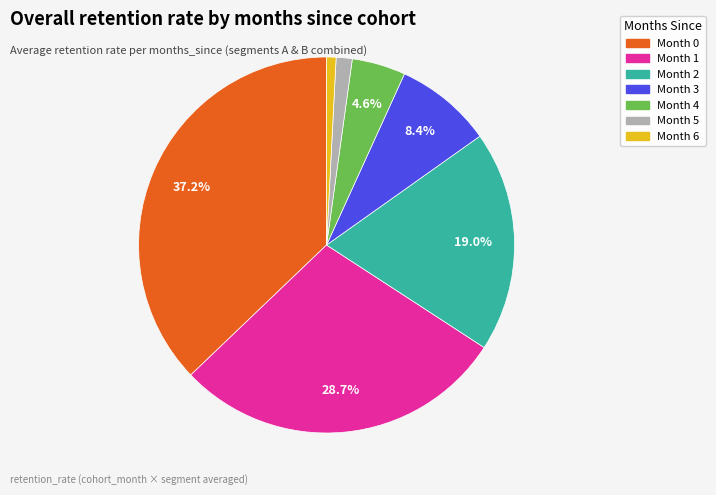

Does any single category account for the majority?

No